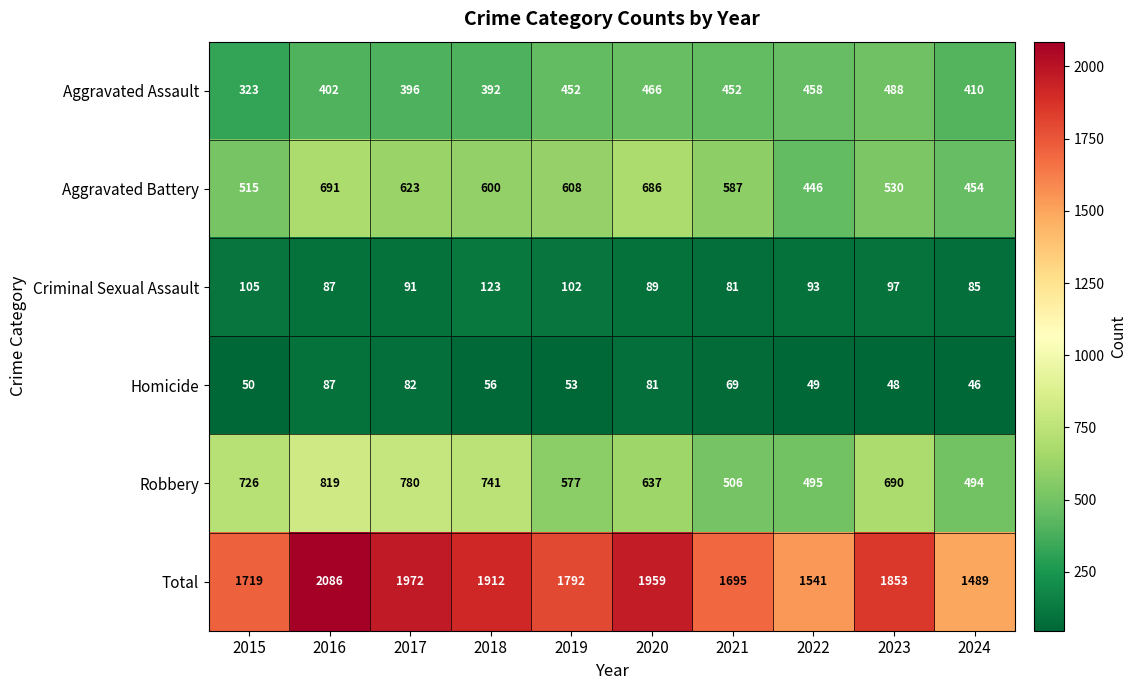

What value does the Total series have at 2024?

1489